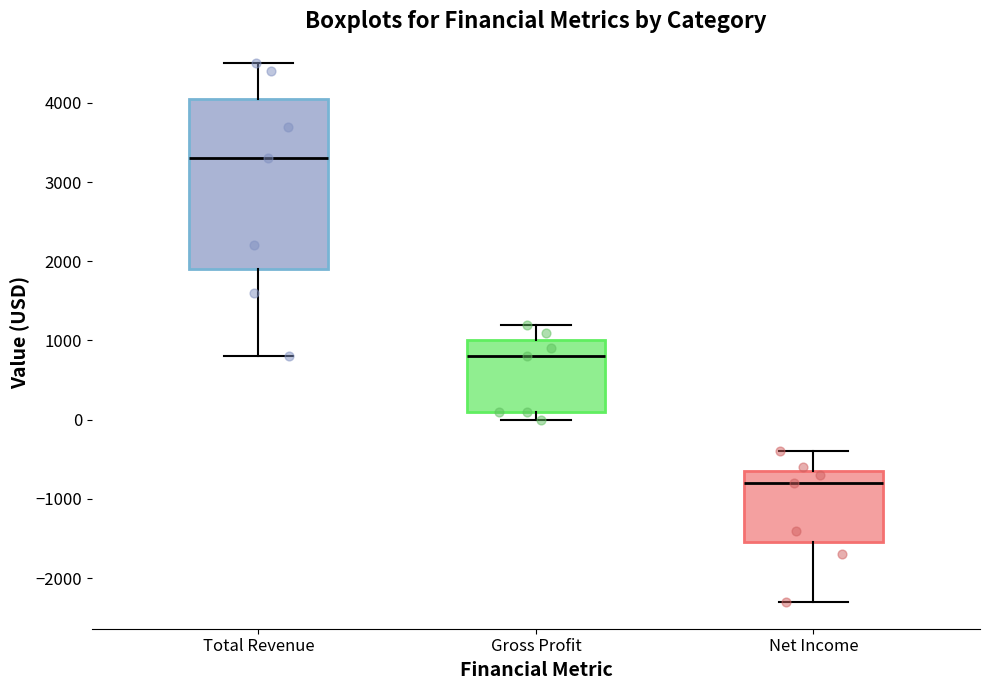

Reading left to right, read every box against the y-axis: the position of its median line, the range the box covers, and the ends of its whiskers. The values are not printed on the chart, so give them approximately, as read against the axis.

Total Revenue: median 3300, box 1900 to 4100, whiskers 800 to 4500
Gross Profit: median 800, box 100 to 1000, whiskers 0 to 1200
Net Income: median -800, box -1500 to -600, whiskers -2300 to -400